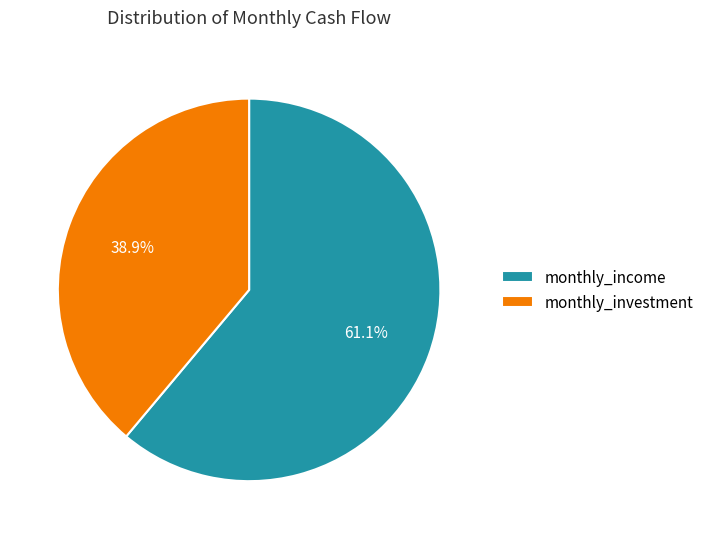

Which category has the biggest portion of the pie?

monthly_income